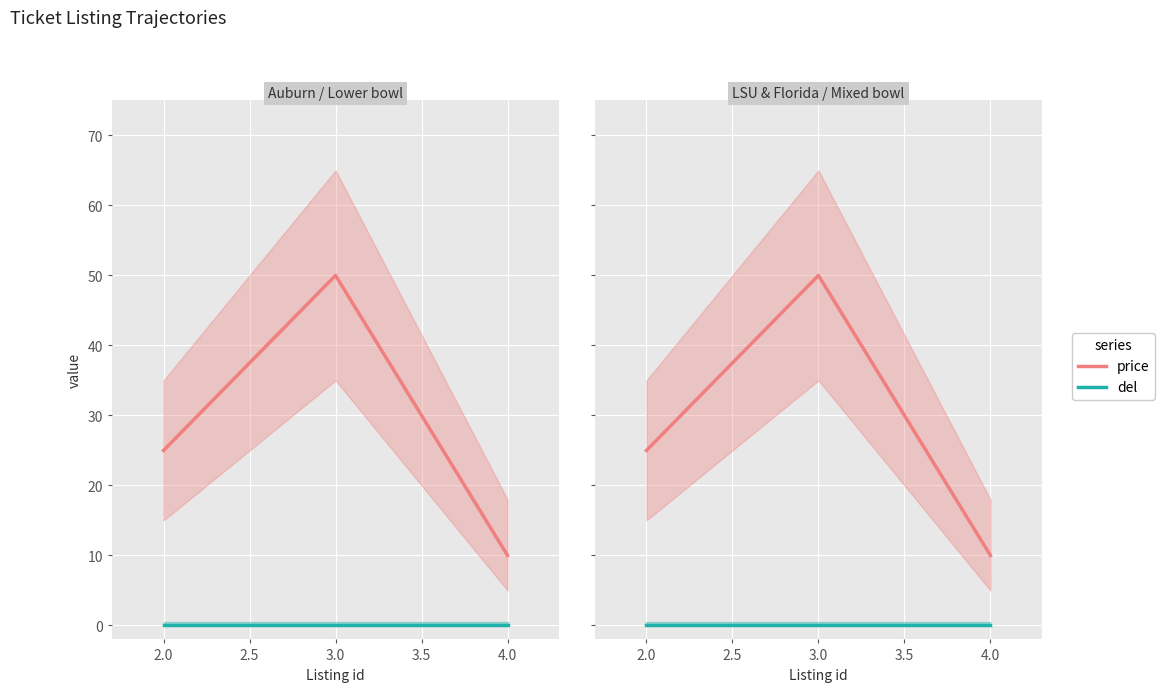

Which series has the widest spread of values?

price